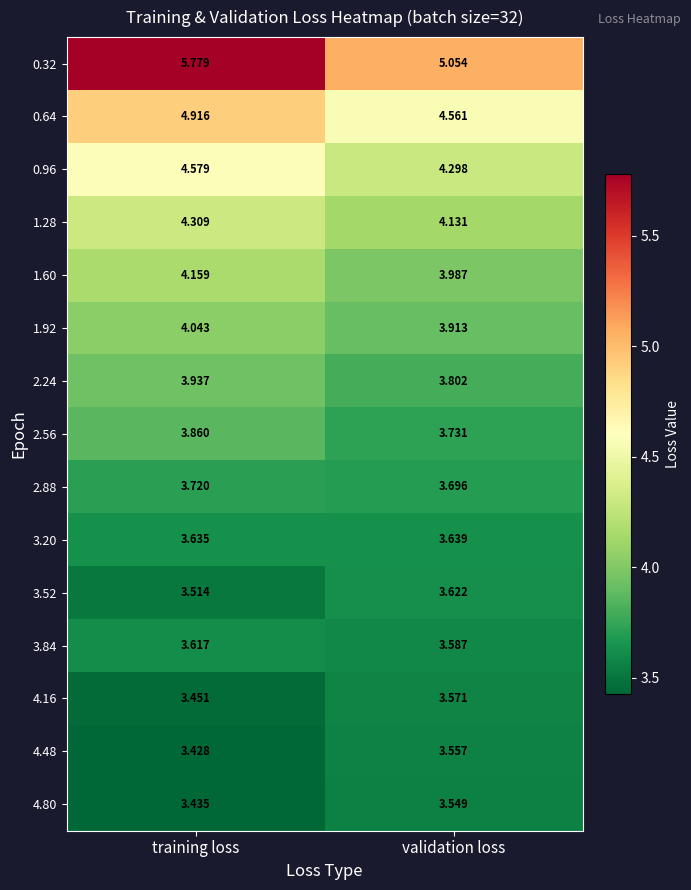

Is the value of 0.96 at training loss greater than the value of 3.20 at training loss?

Yes